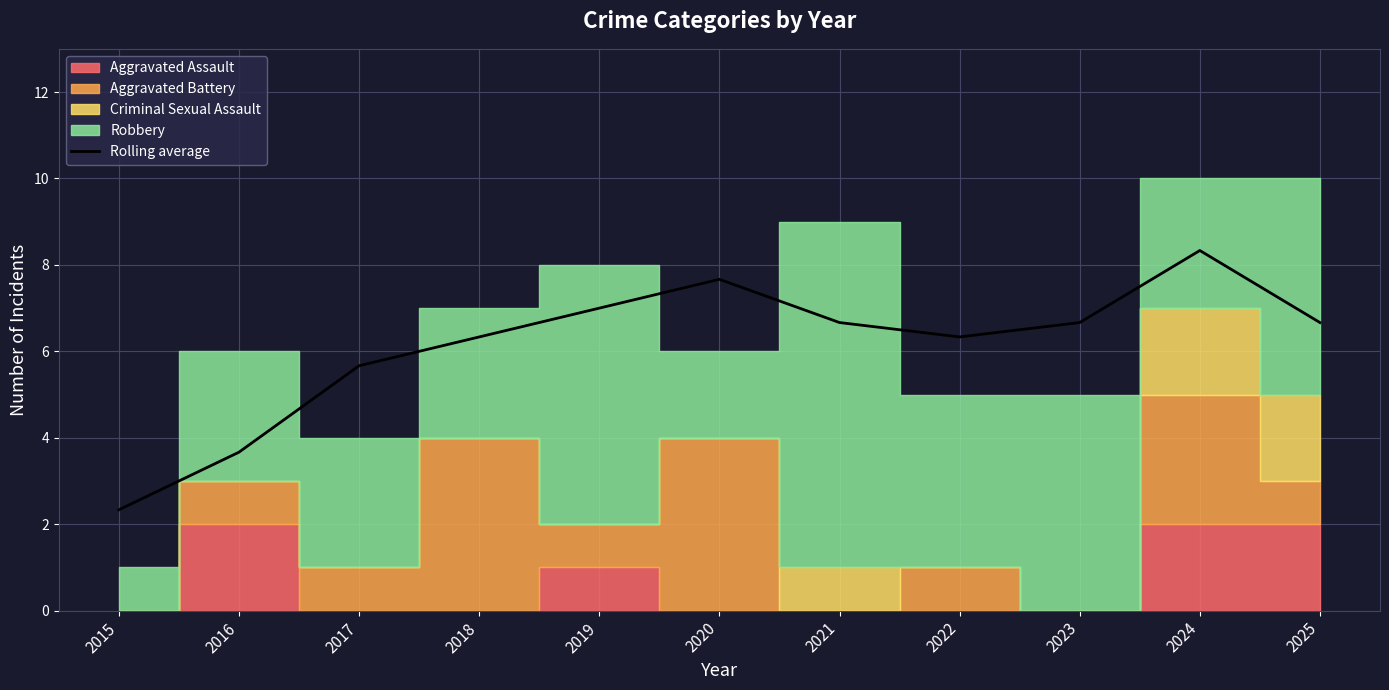

At which label does the data first exceed 6?

2018